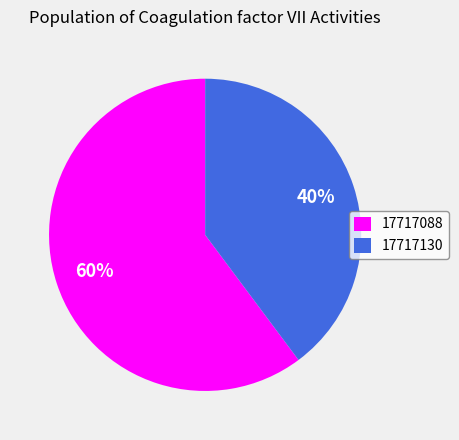

What percentage is the 17717088 slice, to the nearest percent?

60%